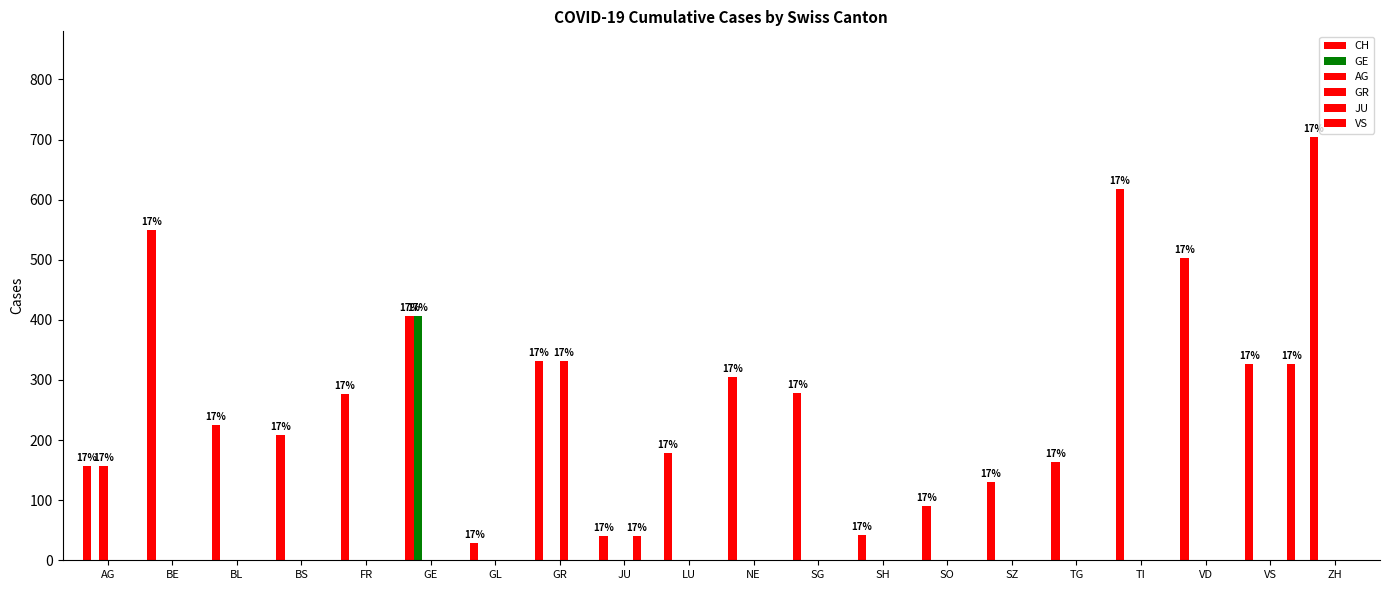

What is the label of the 11th bar from the right?

LU